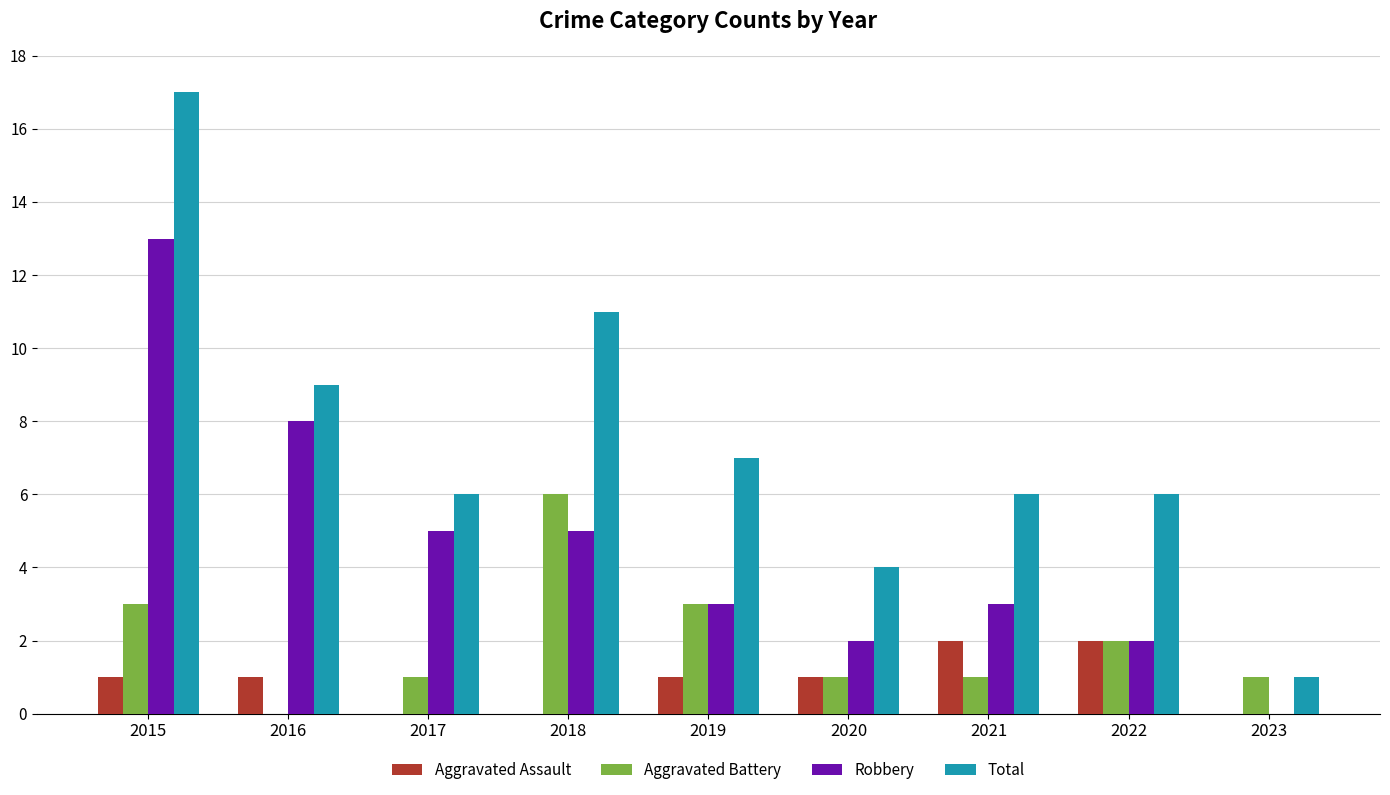

What is the sum of the Total values at 2020 and 2019?

11